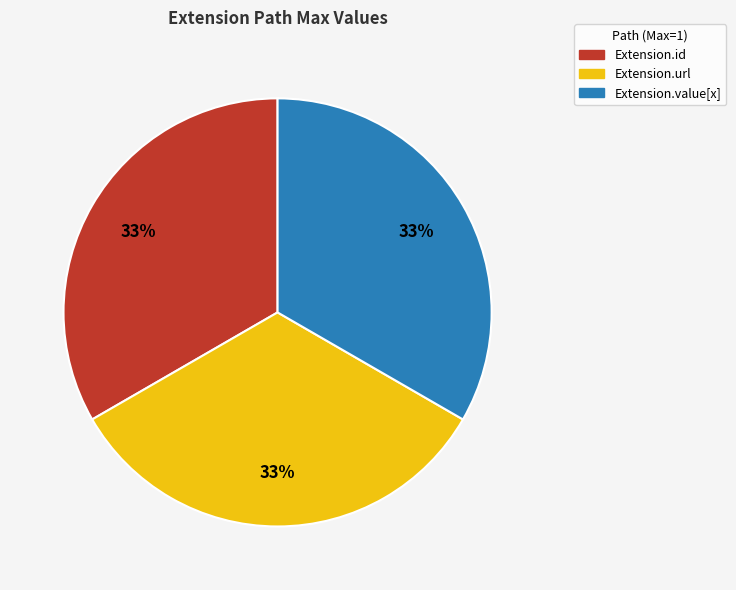

Count the number of slices in the pie.

3